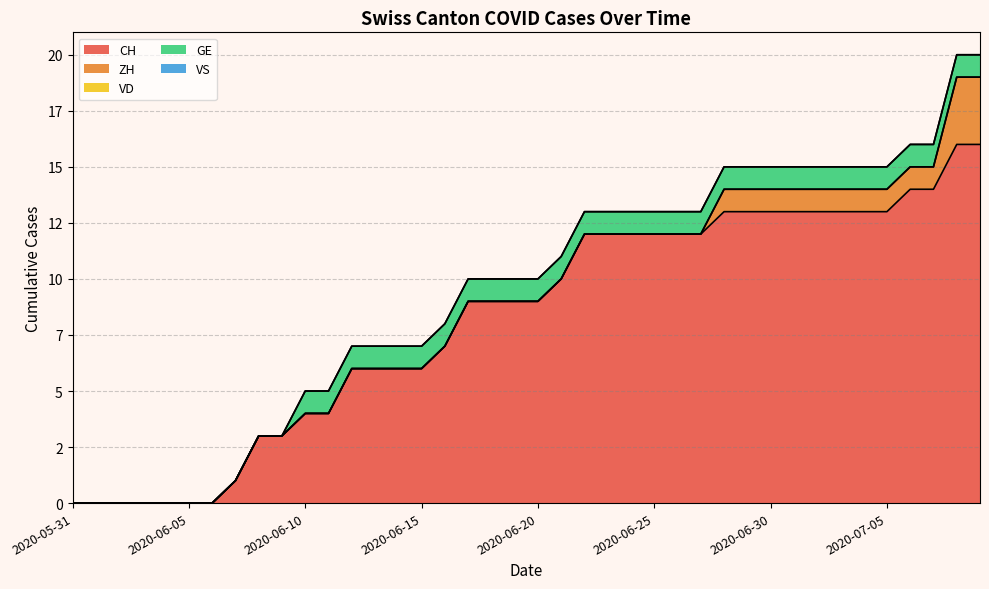

Which series has the widest spread of values?

CH